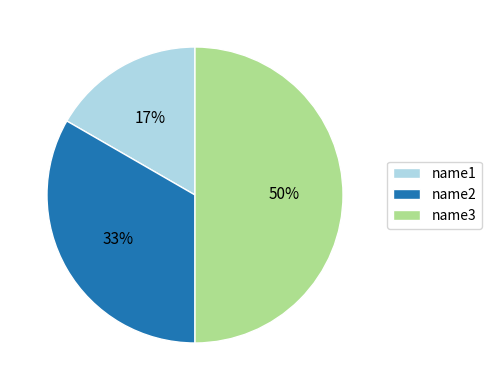

Do name3 and name1 together represent more than half of the pie?

Yes